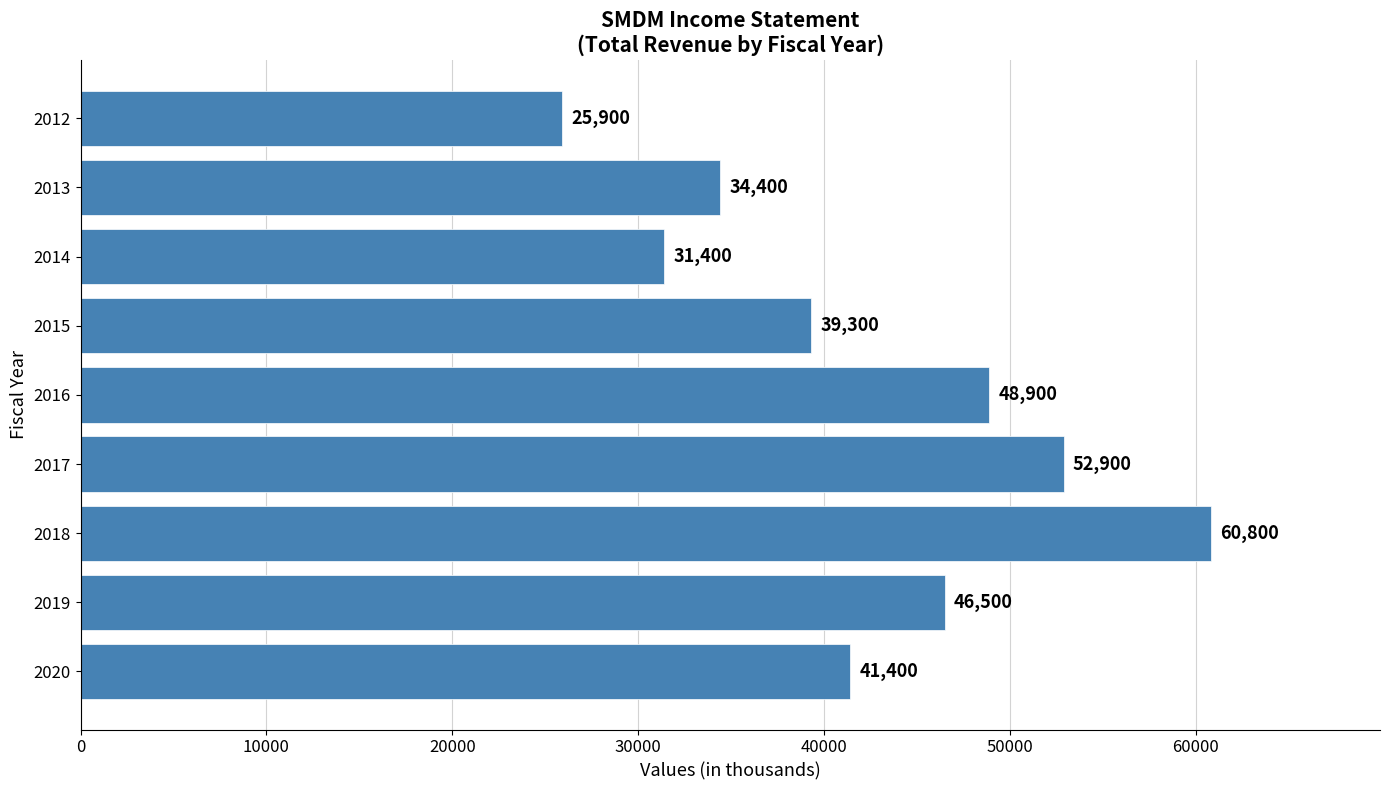

Where is the data nearest to the value 43350?

2020